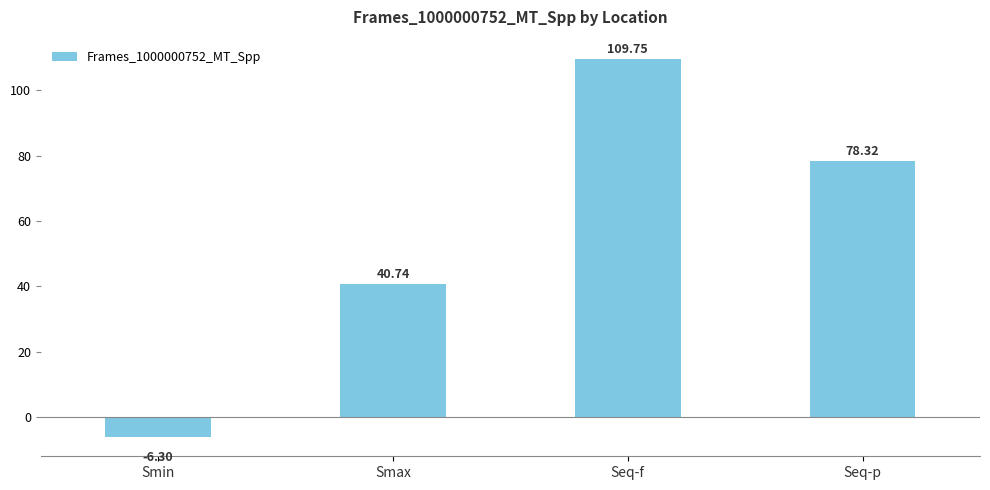

What is the maximum value shown in the chart?

109.8